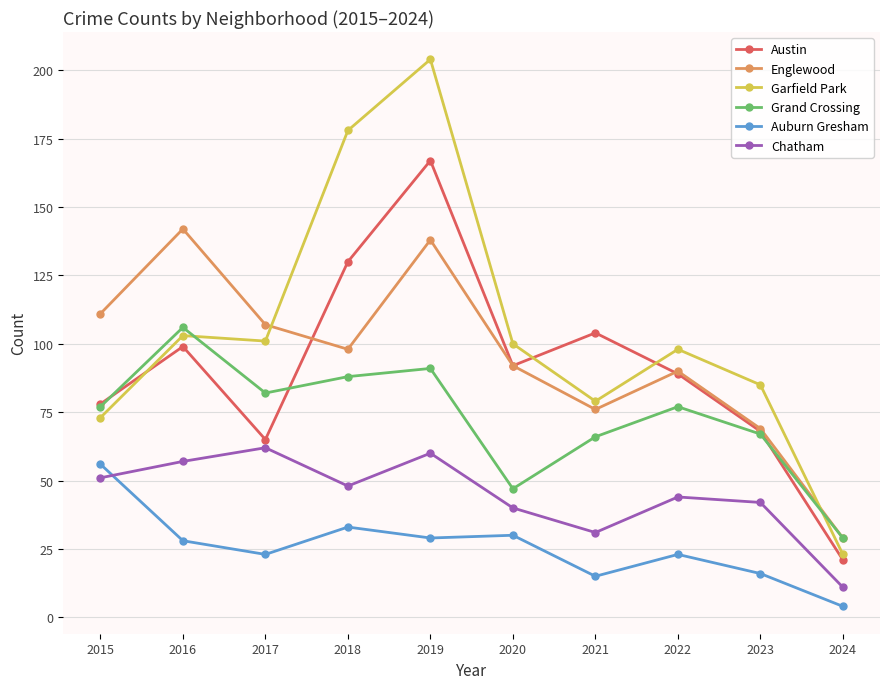

At which category is the sum across all series the highest?

2019